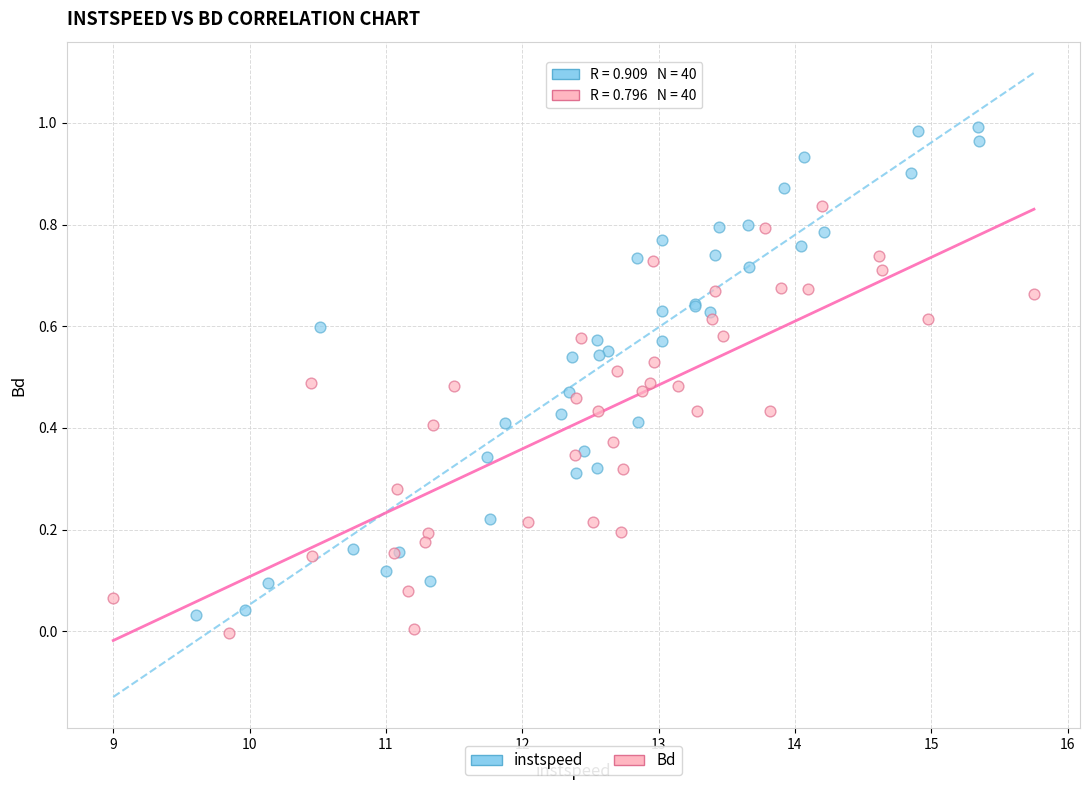

Which series has the widest spread of Y values?

instspeed